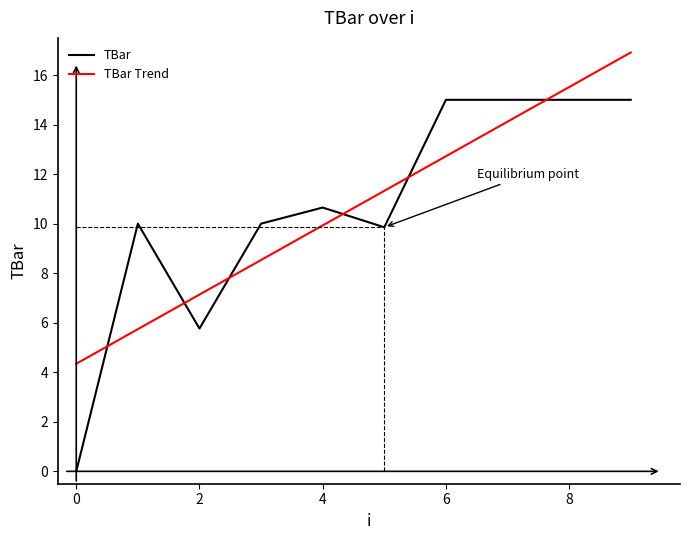

What is the difference between the maximum and minimum values in the TBar series?

15.0